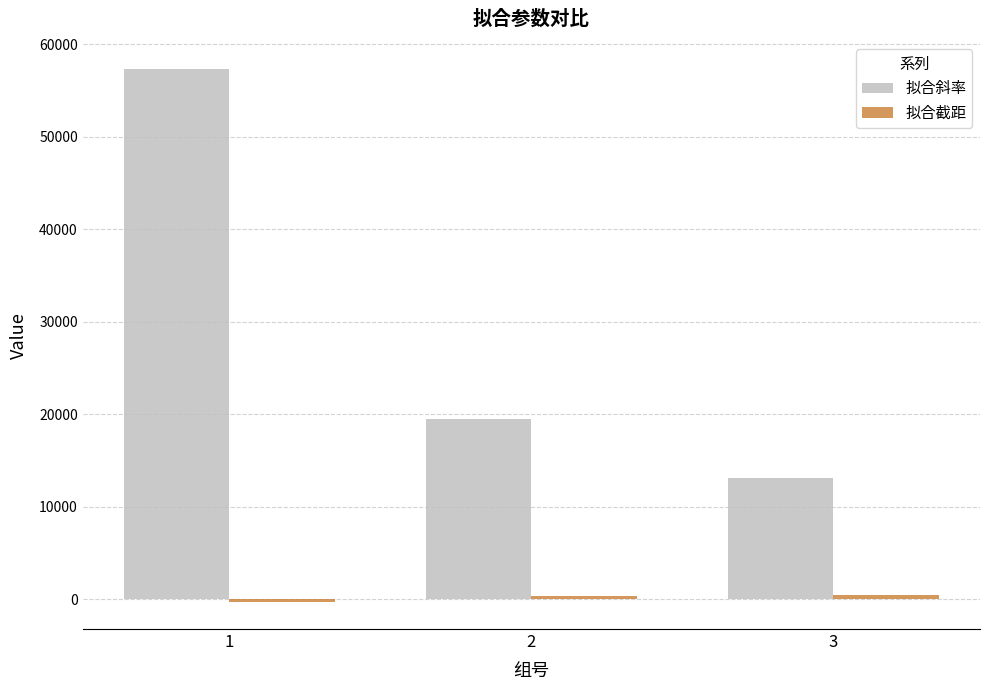

The value of 拟合斜率 at 3 is 22003.5. True or false?

False